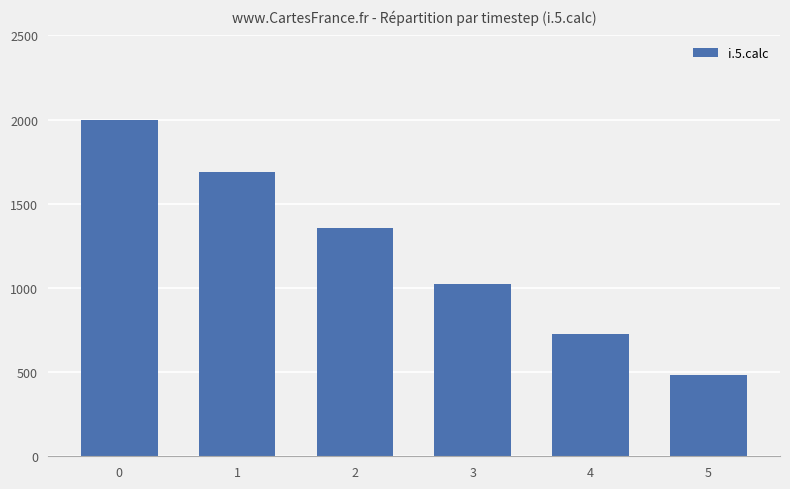

What is the sum of the values at 3 and 0?

3025